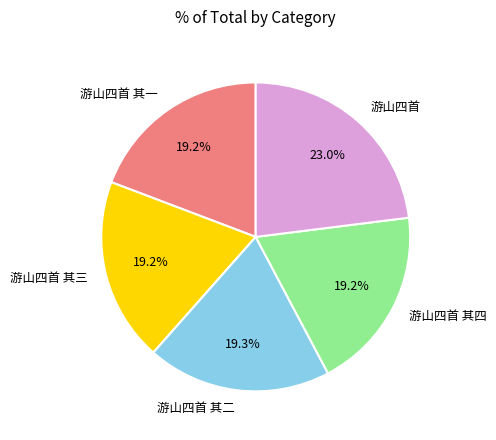

To the nearest percent, what is the average slice percentage?

20%